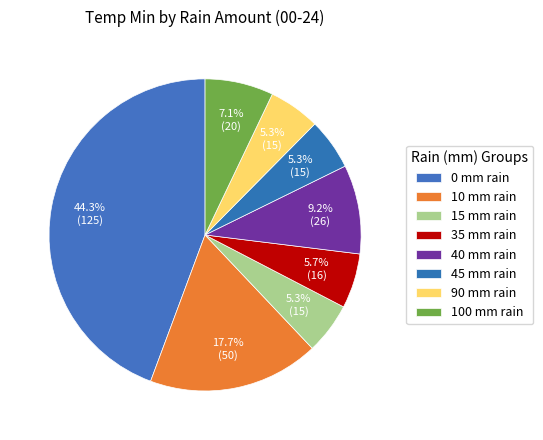

Count the number of slices in the pie.

8